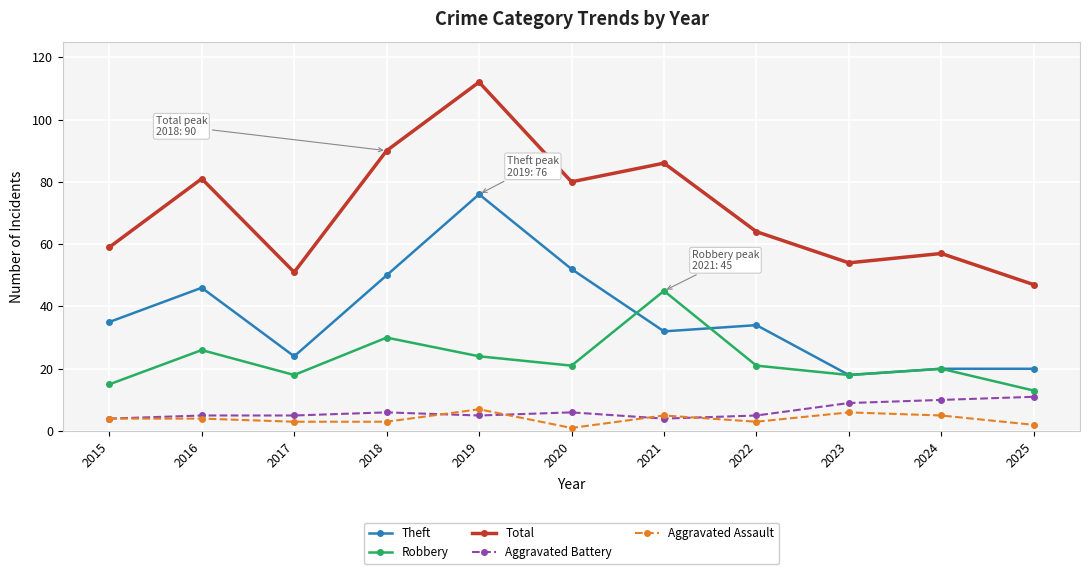

How many series are shown in this chart?

5